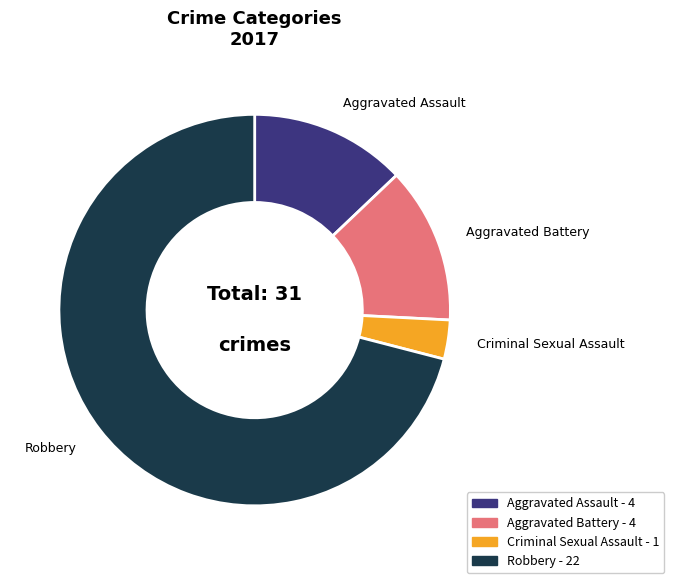

The Robbery slice represents 60% of the pie. True or false?

False